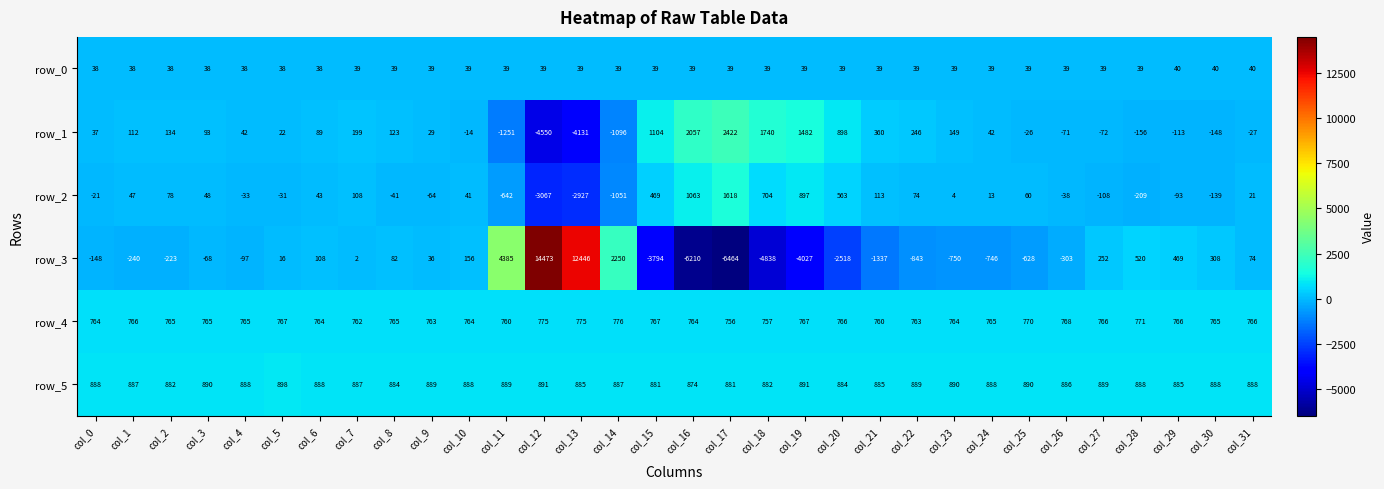

At which label does row_5 reach its peak?

col_5